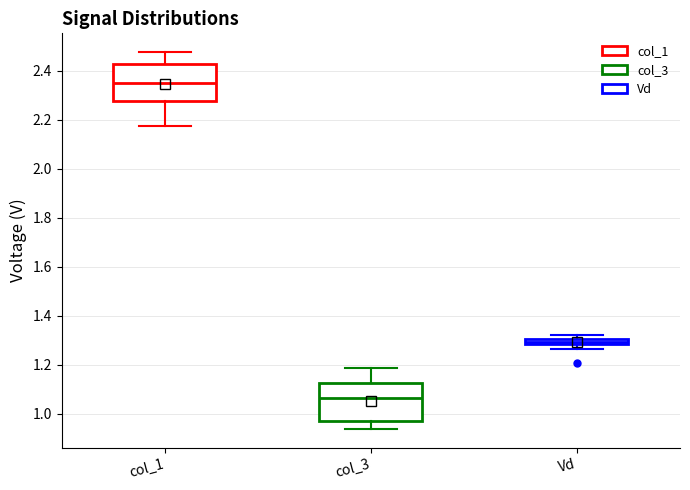

Where does the lower whisker of the box for col_1 end on the y-axis? The values are not printed on the chart, so give them approximately, as read against the axis.

2.18